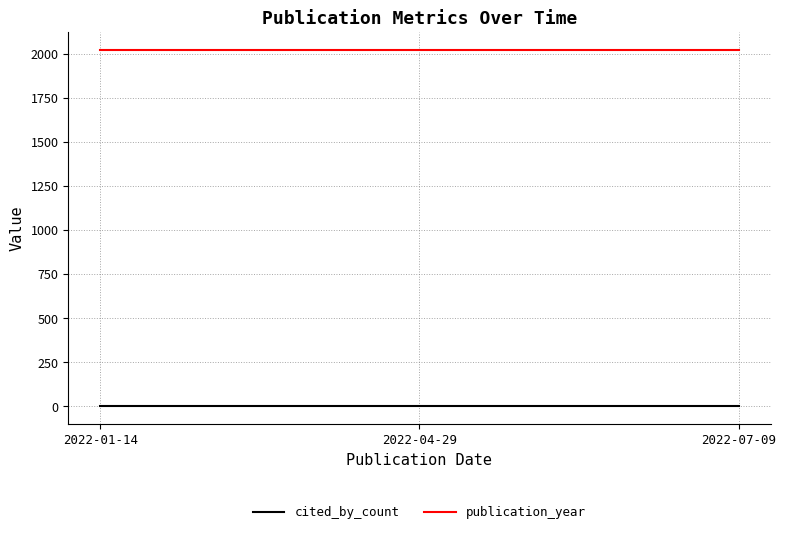

Rank the series at 2022-04-29 from highest to lowest value.

publication_year, cited_by_count